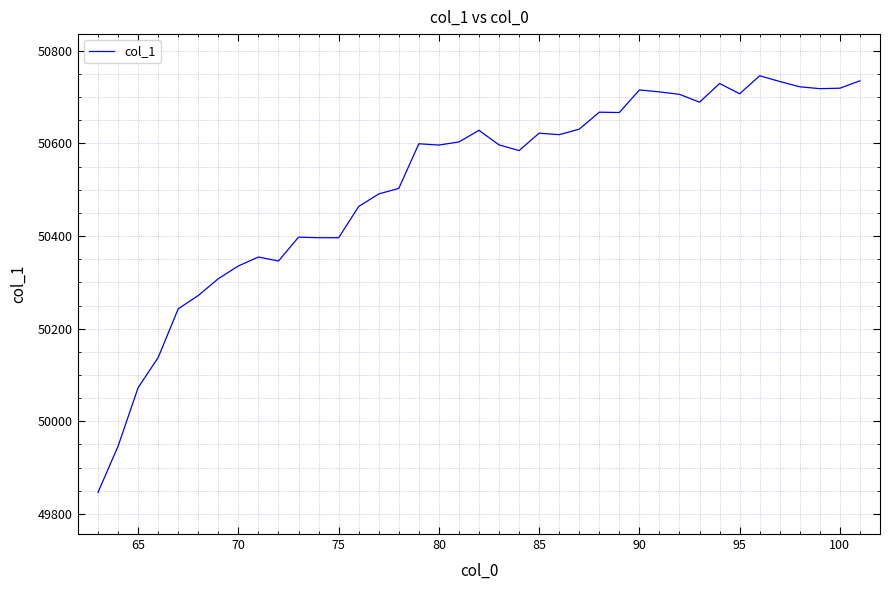

What is the smallest value displayed?

49846.5